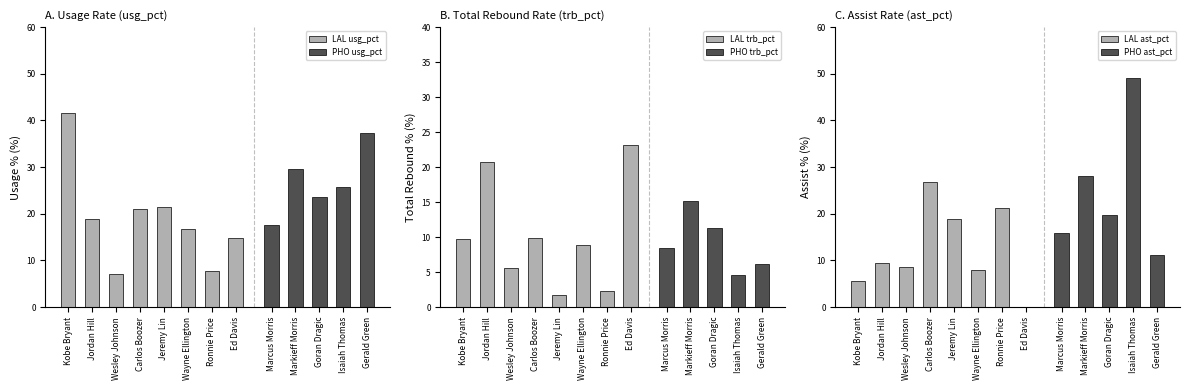

Does the chart contain stacked bars?

No